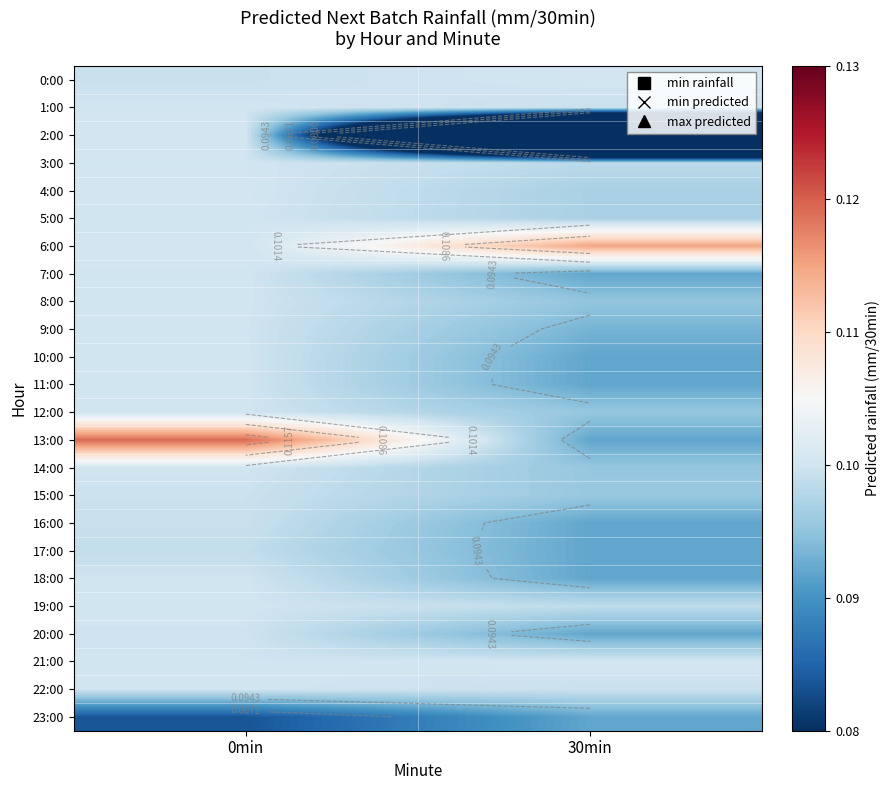

Rank the categories by 10:00 value from highest to lowest.

0min, 30min